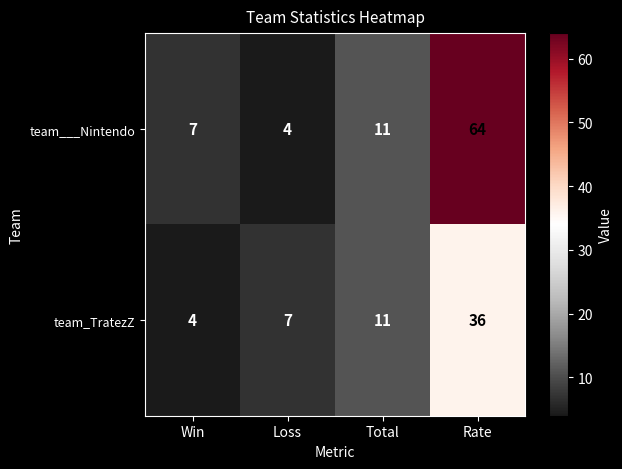

Reading left to right, extract all data points from this chart.

team___Nintendo: Win=7	Loss=4	Total=11	Rate=64
team_TratezZ: Win=4	Loss=7	Total=11	Rate=36